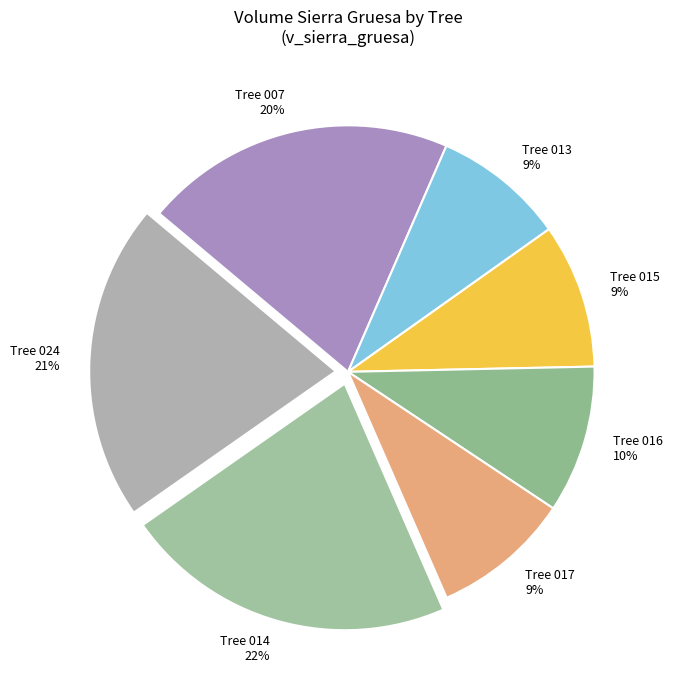

Is there any slice that represents more than half of the pie?

No